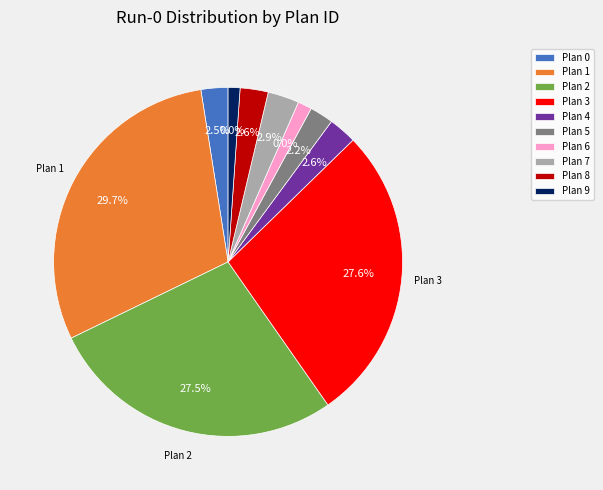

To the nearest percent, what percentage of the pie is Plan 4?

3%